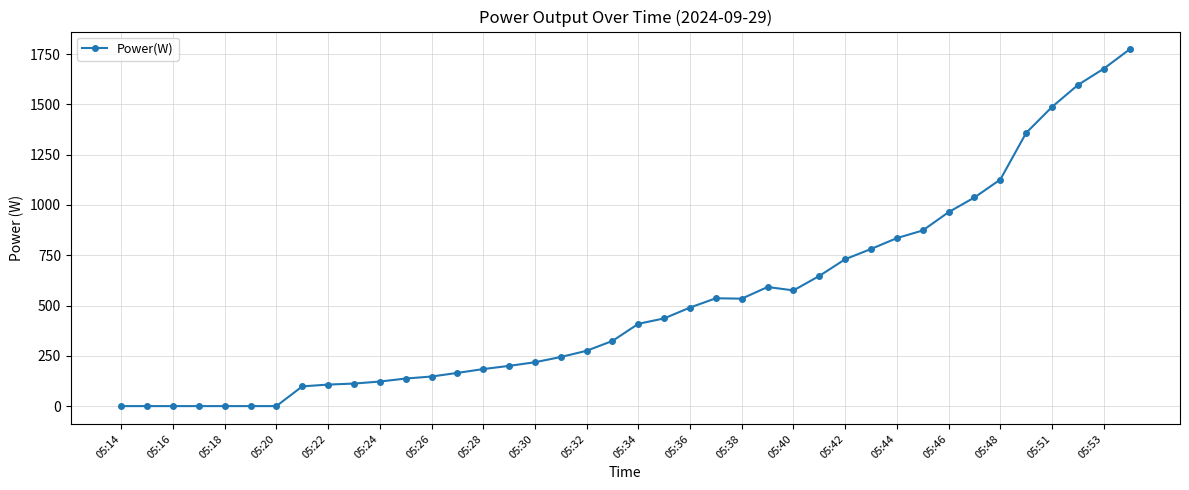

What is the difference between the second highest and minimum values?

1677